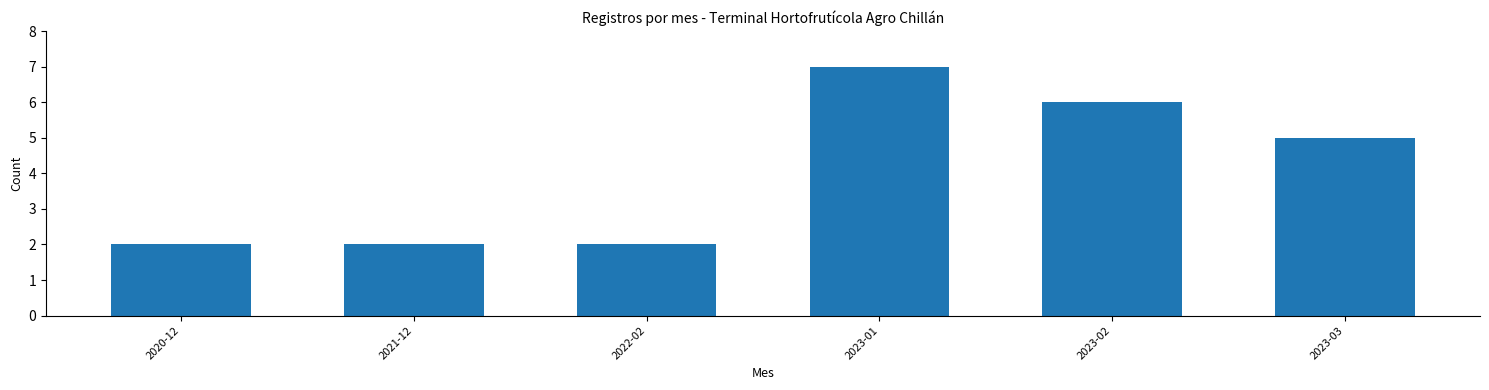

What is the maximum value shown in the chart?

7